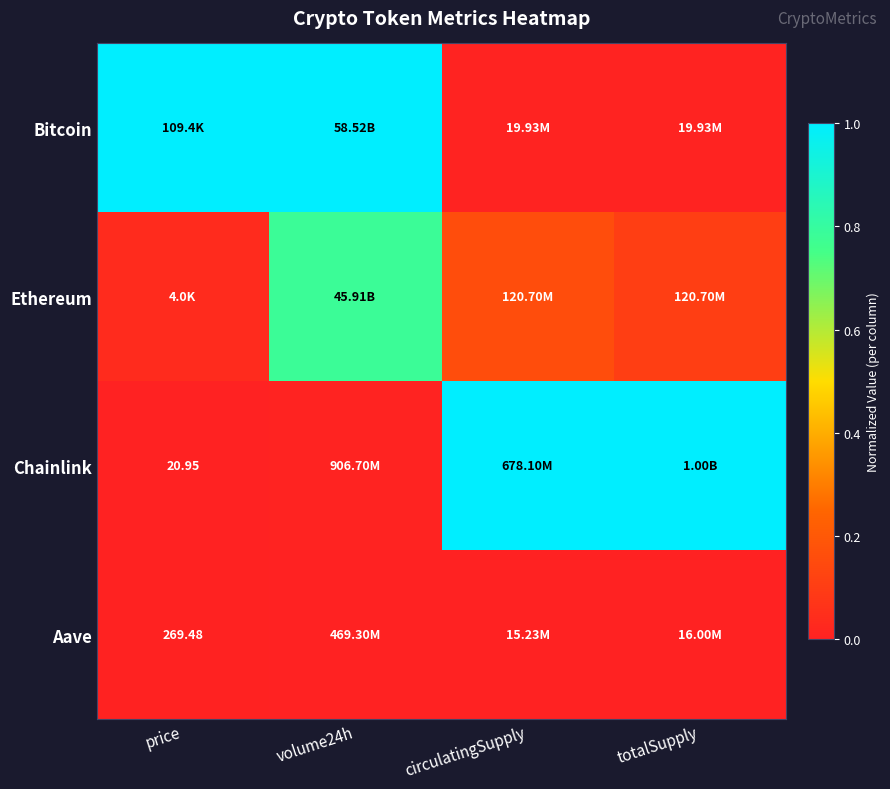

True or false: Ethereum has a value of 0.4 at volume24h.

False